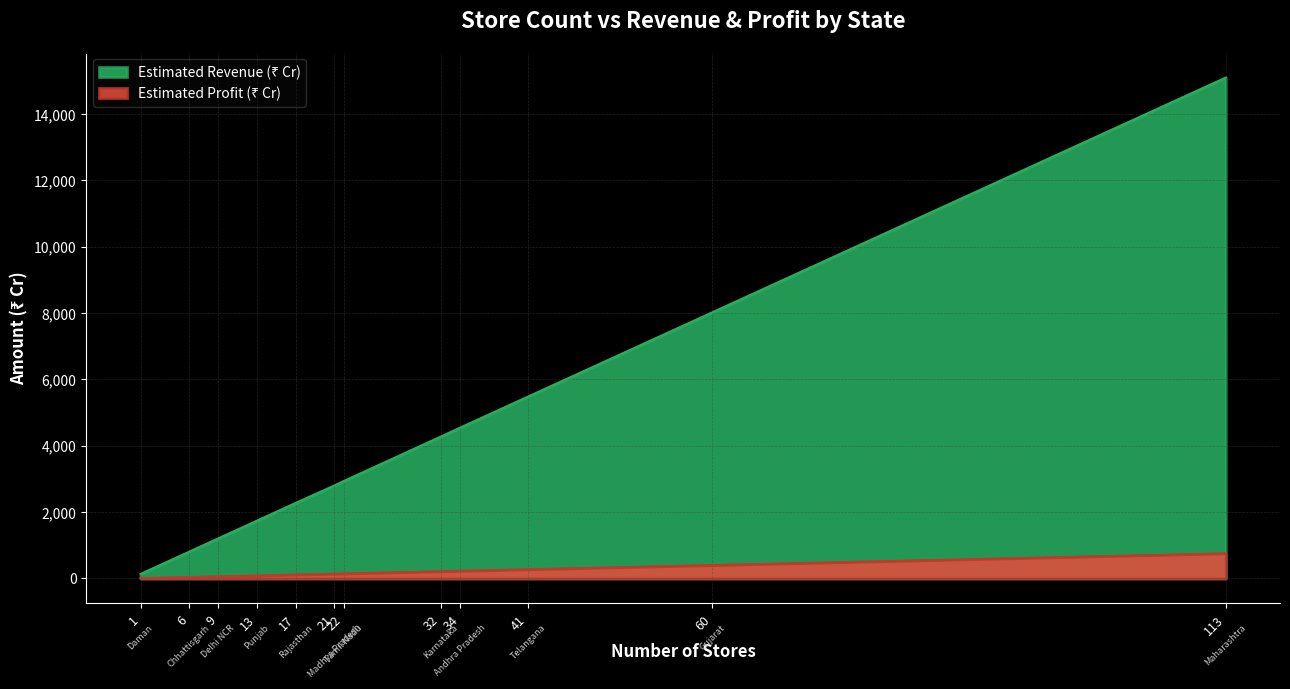

List the labels in order of Estimated Revenue (₹ Cr) value, largest first.

Maharashtra, Gujarat, Telangana, Andhra Pradesh, Karnataka, Tamil Nadu, Madhya Pradesh, Rajasthan, Punjab, Delhi NCR, Chhattisgarh, Daman